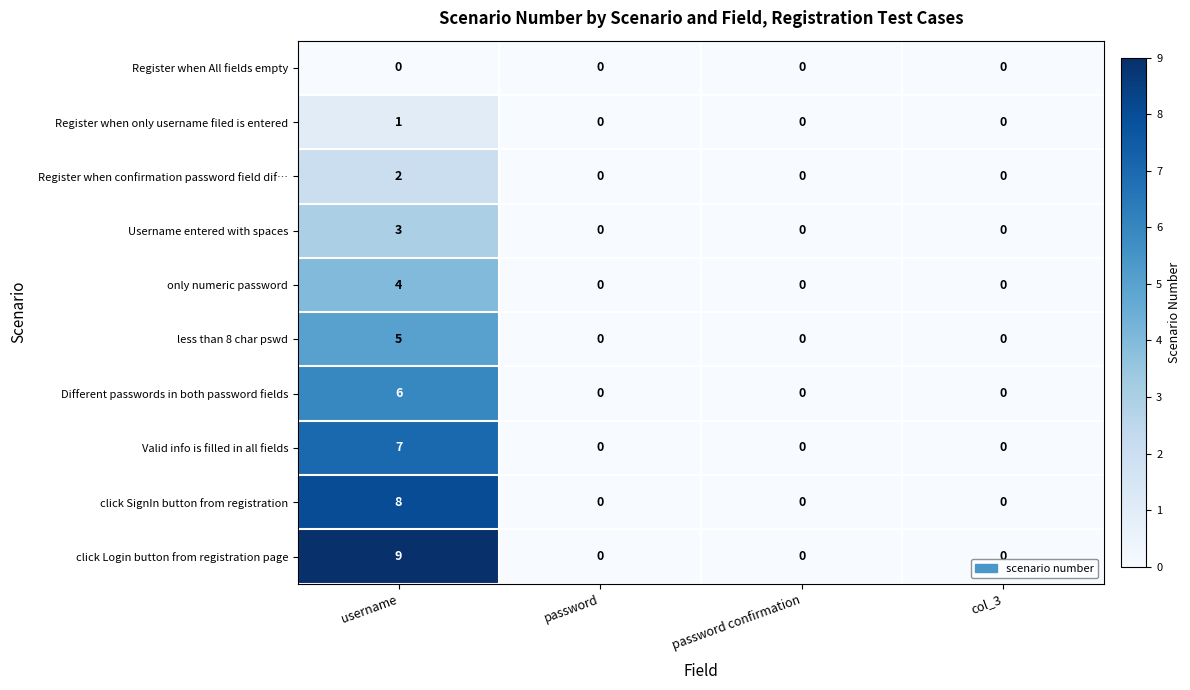

Which series has the largest total across all categories?

click Login button from registration page